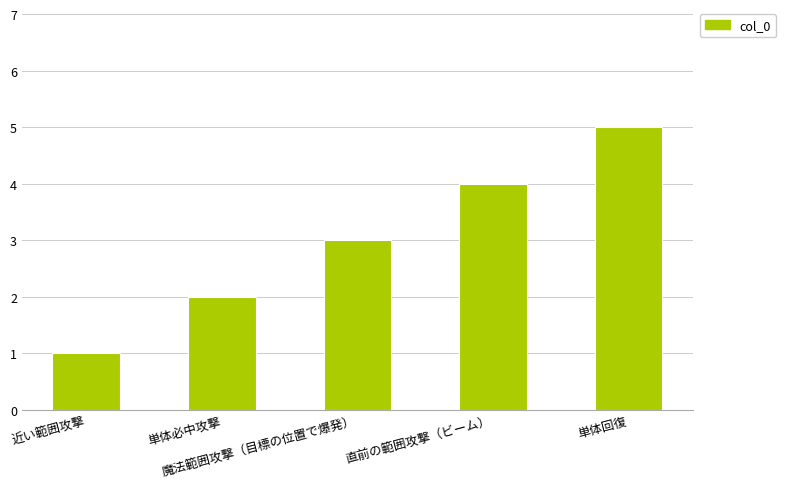

What is the difference between the maximum and minimum values?

4